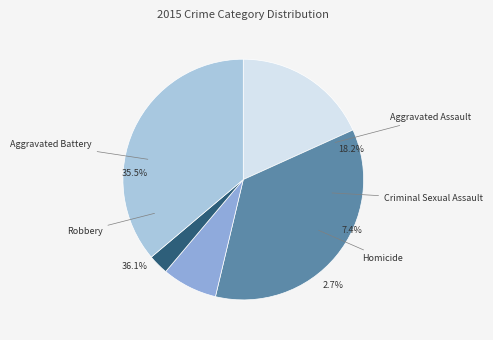

Which slice is the largest?

Robbery